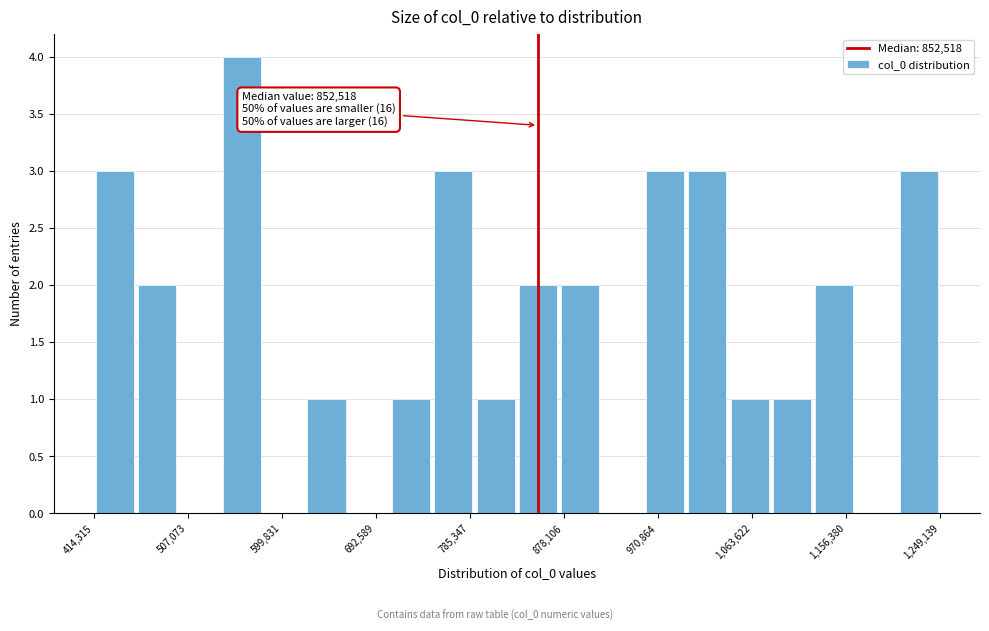

Over which range of the x-axis is the bar tallest?

540000 to 580000